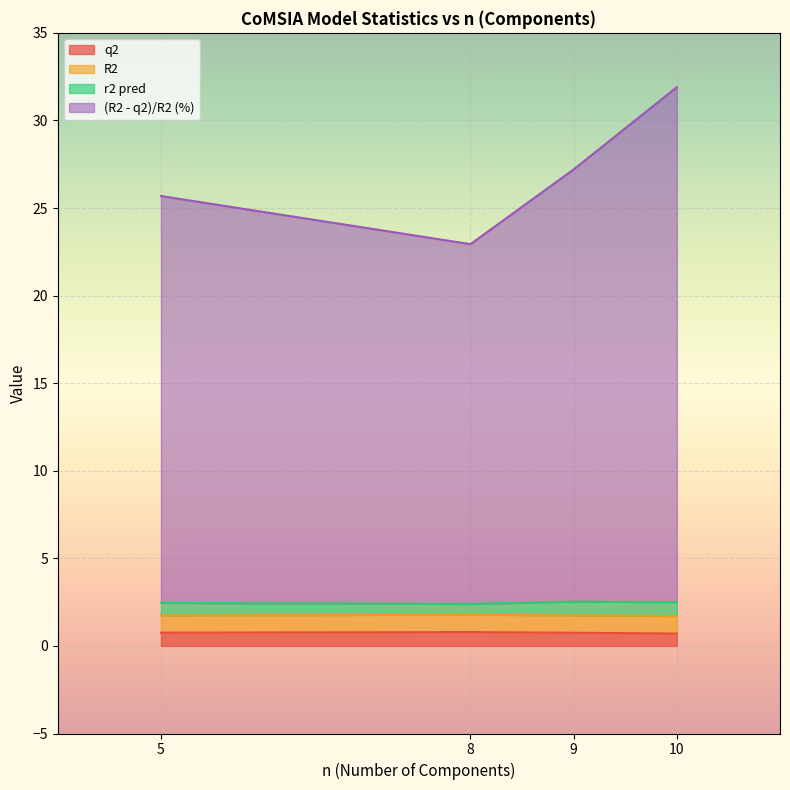

Reading right to left, extract all data points from this chart.

q2: 10=0.7	5=0.8	9=0.8	8=0.8
R2: 10=1.0	5=1.0	9=1.0	8=1.0
r2 pred: 10=0.8	5=0.7	9=0.8	8=0.6
(R2 - q2)/R2 (%): 10=29.4	5=23.2	9=24.7	8=20.5